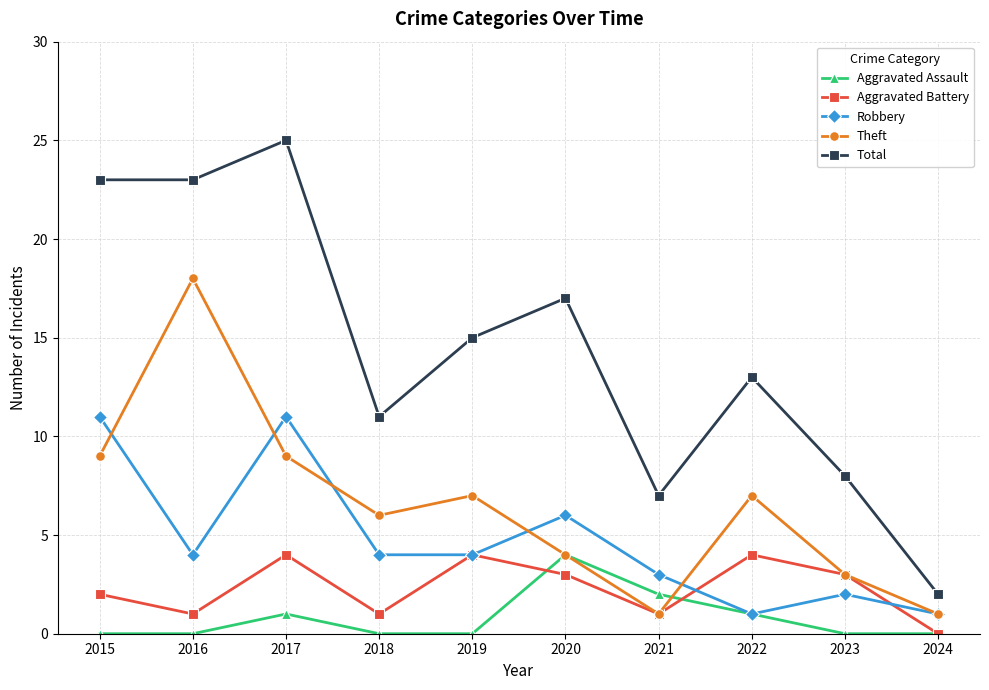

How many lines are shown in the chart?

5